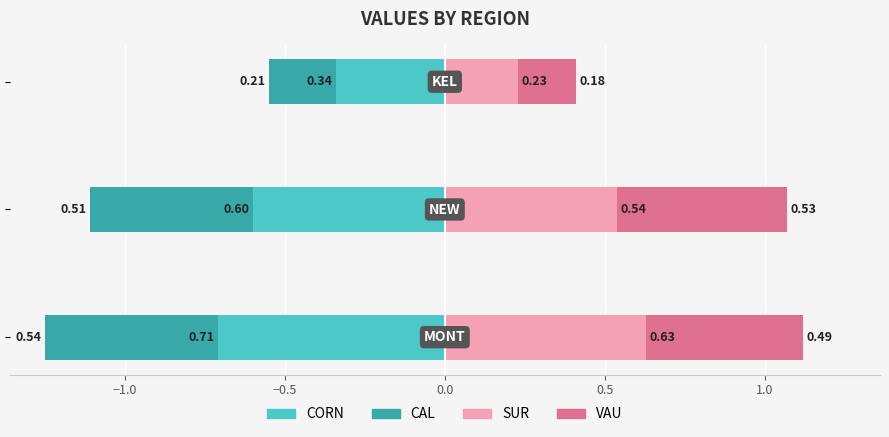

Which series has the widest spread of values?

SUR